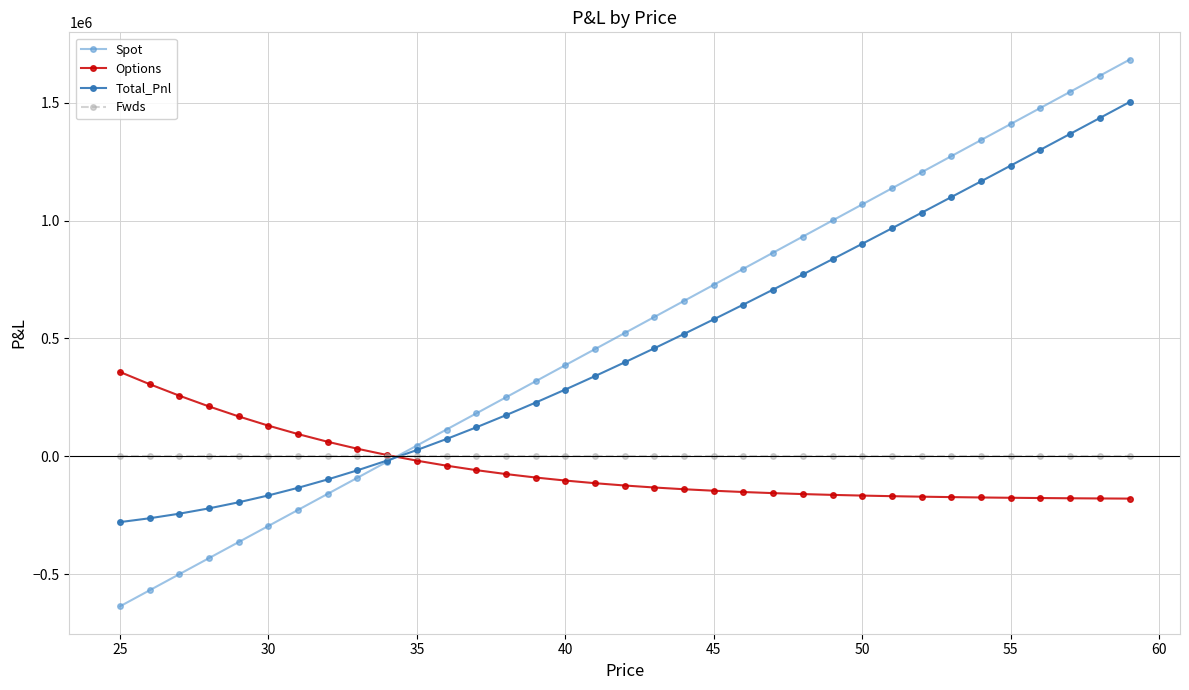

Rank the series by their maximum value, from highest to lowest.

Spot, Total_Pnl, Options, Fwds